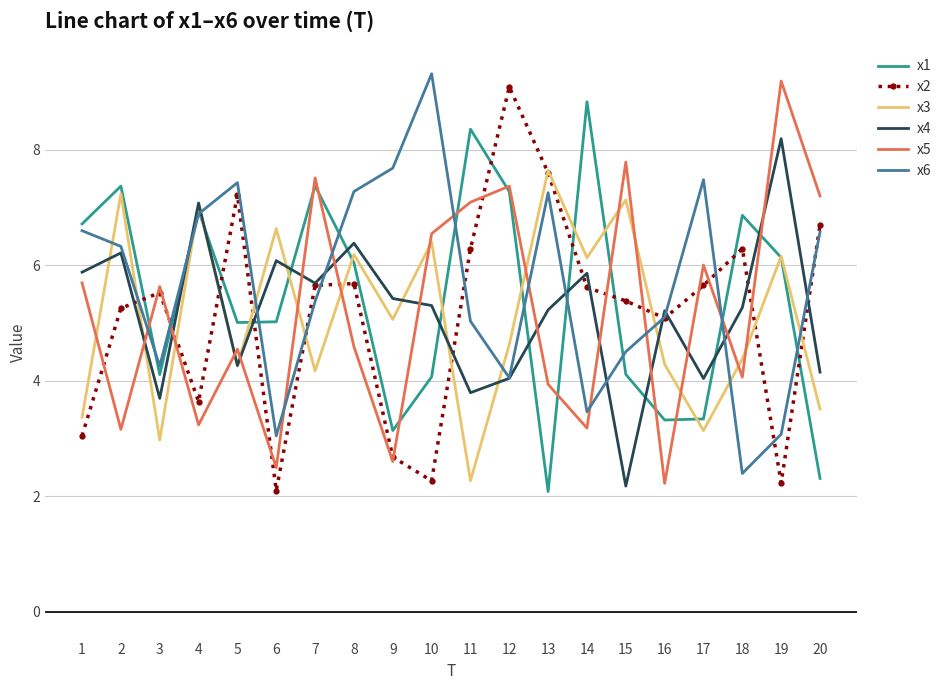

What is the difference between the highest and lowest values at 10?

7.0